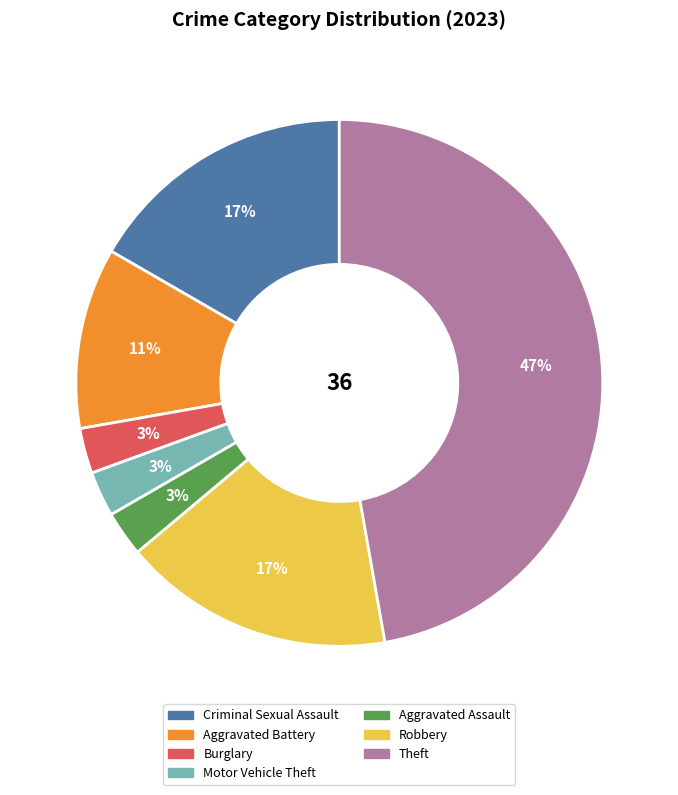

Does Burglary account for over 50% of the chart?

No